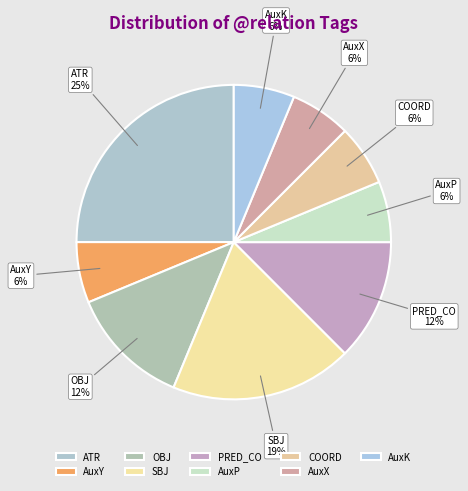

Which has a higher value, PRED_CO or ATR?

ATR